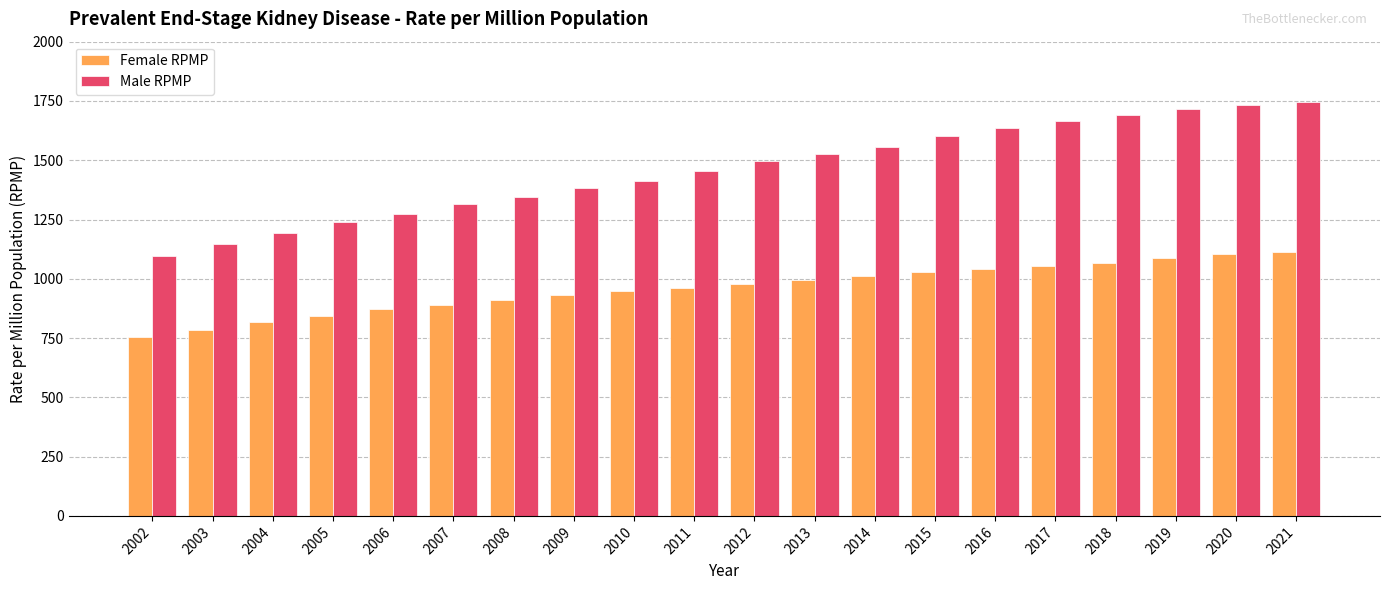

What is the average value of the Female RPMP series?

959.5